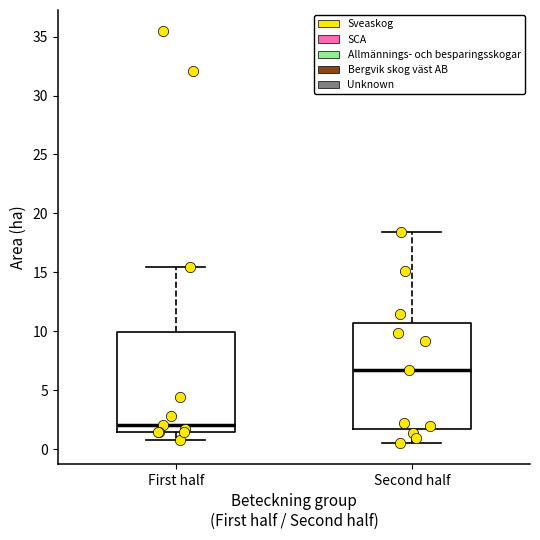

Where does the median line of the box for First half sit on the y-axis? The values are not printed on the chart, so give them approximately, as read against the axis.

2.0